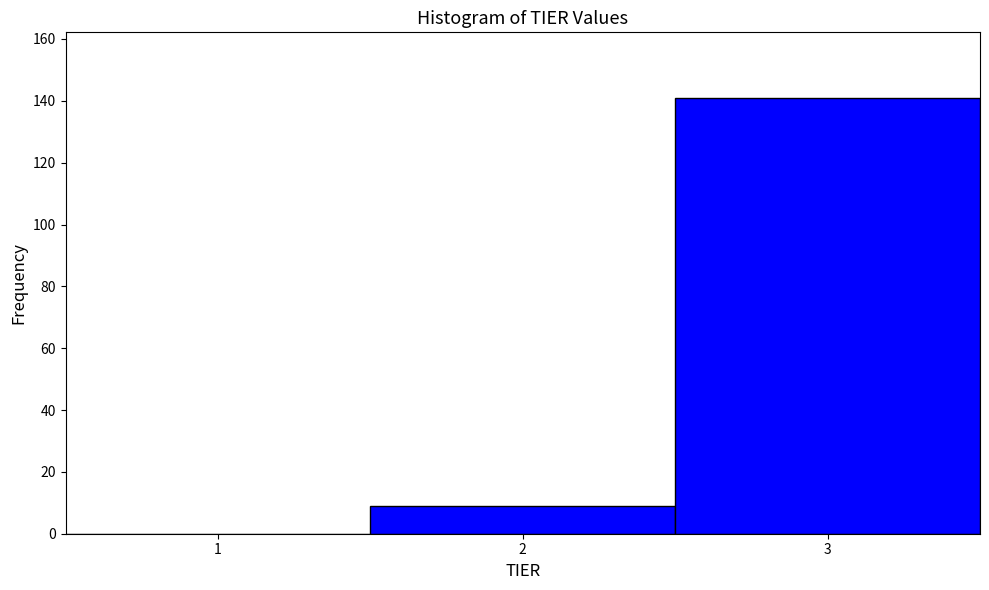

What is the height of the bar covering 2.5 to 3.5 on the x-axis? The values are not printed on the chart, so give them approximately, as read against the axis.

142